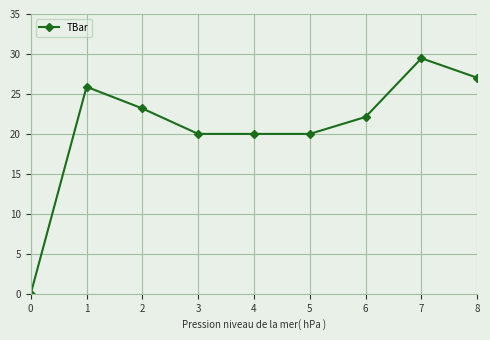

The chart shows a value of 20.0 at 4. True or false?

True